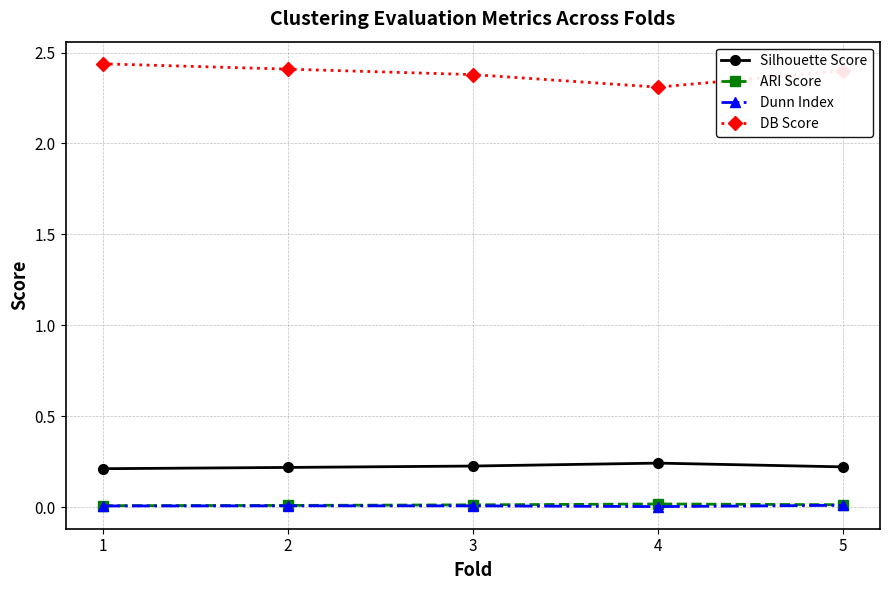

True or false: ARI Score has a value of 0.0 at 5.

True